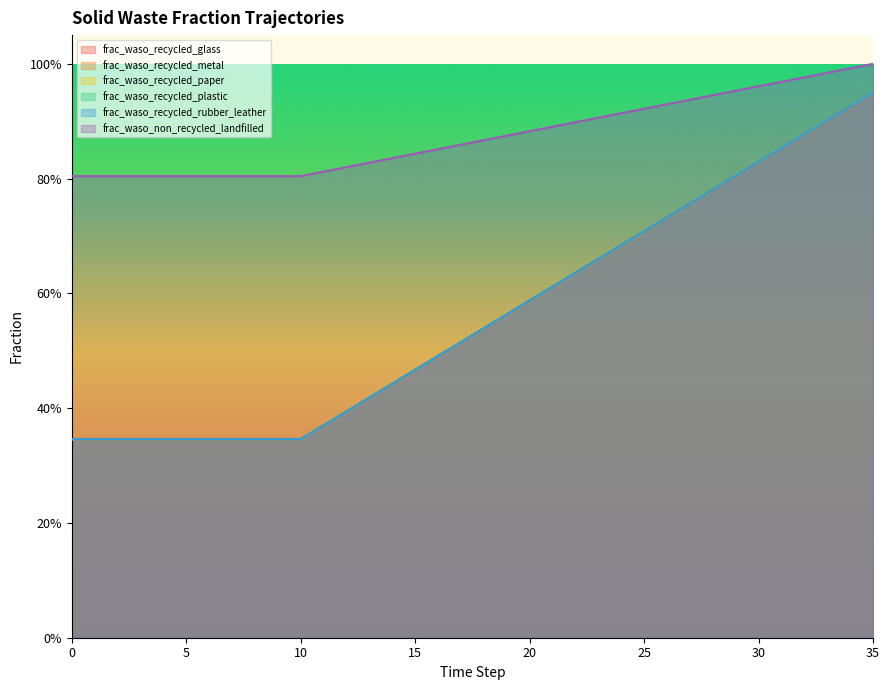

How many lines are shown in the chart?

6